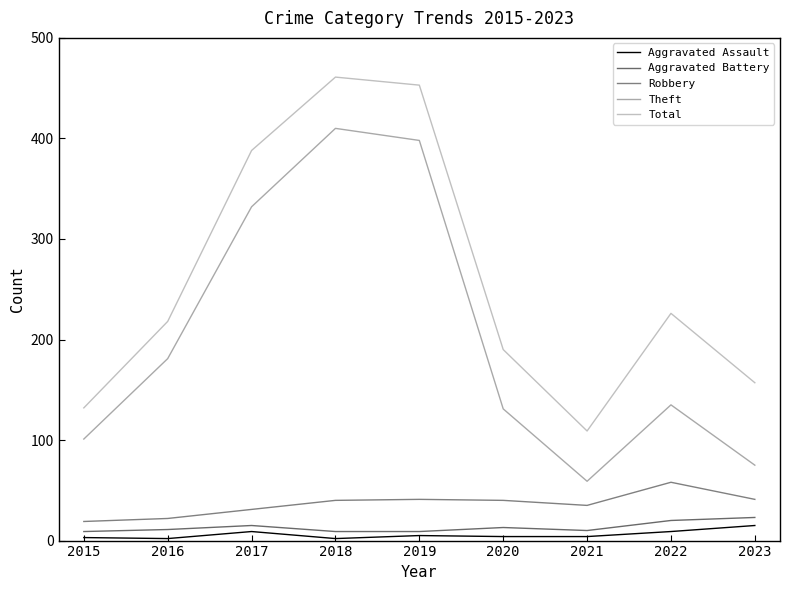

True or false: Robbery and Theft cross at least once.

False